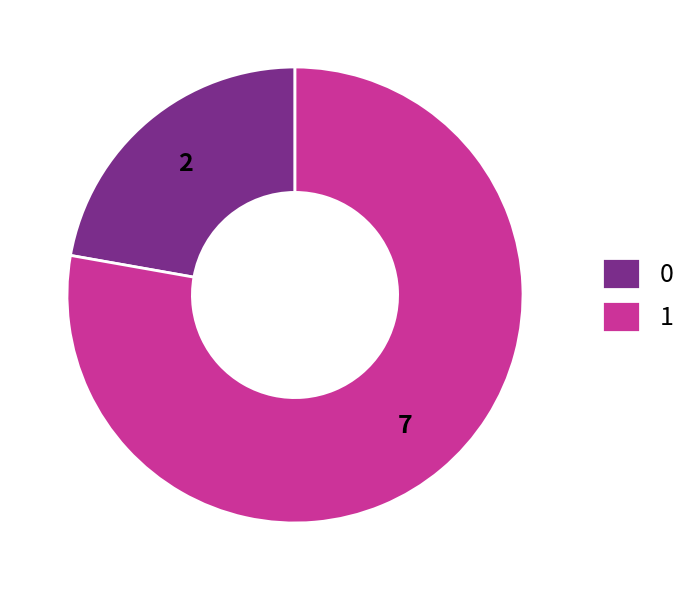

The 1 slice represents 78% of the pie. True or false?

True